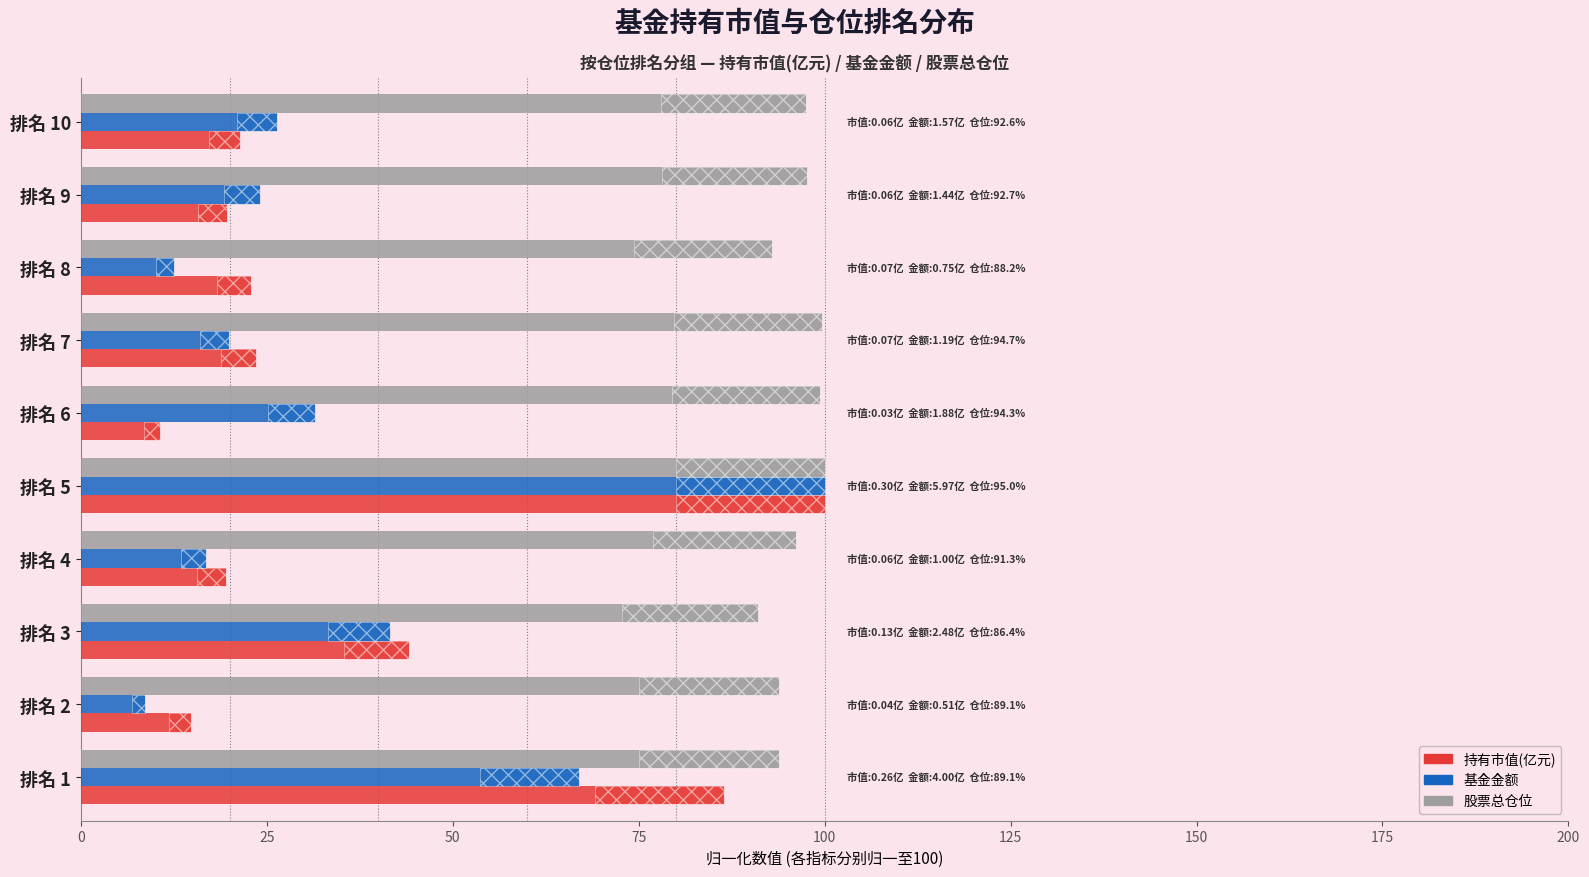

How many groups of bars are there?

10